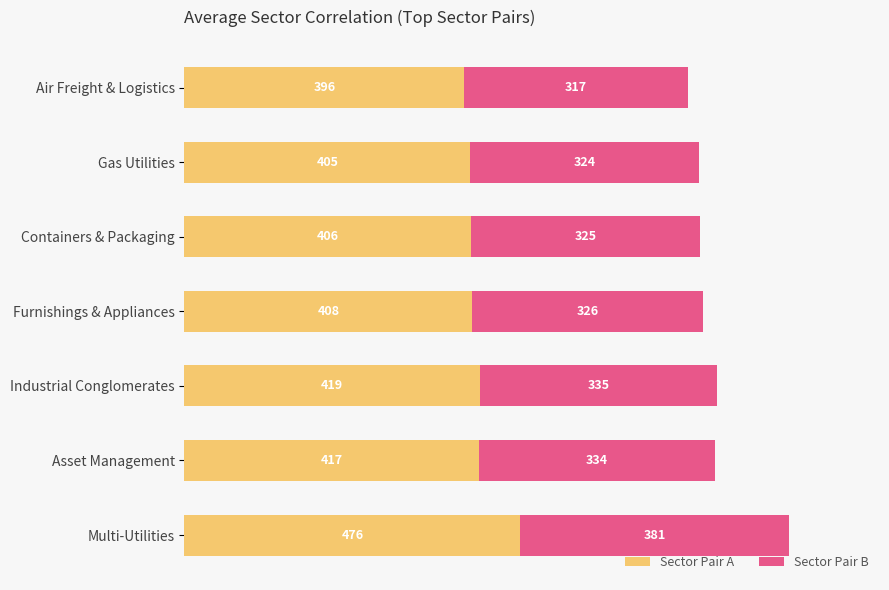

Read the Sector Pair A value at Containers & Packaging.

406.4